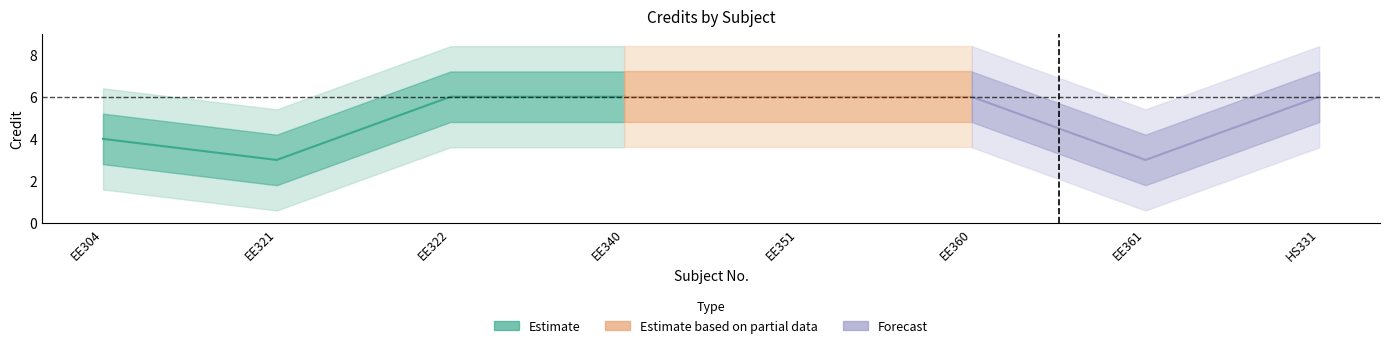

How many categories are shown in the chart?

8